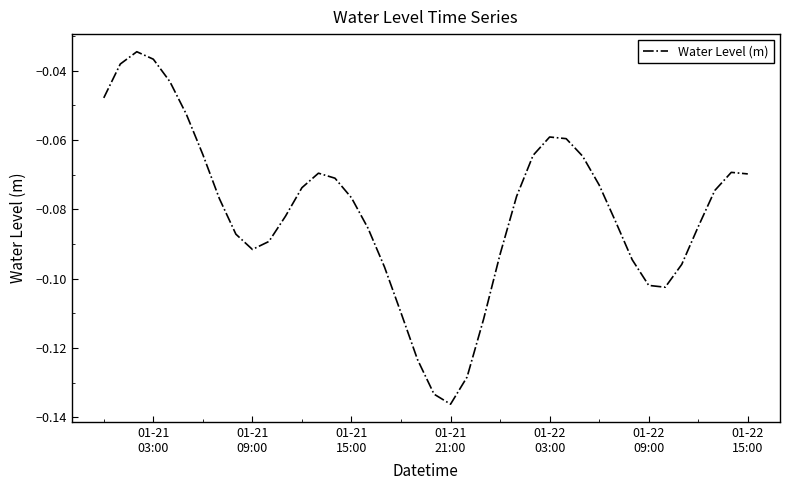

Reading right to left, what are all the values shown in this chart?

-0.1	-0.1	-0.1	-0.1	-0.1	-0.1	-0.1	-0.1	-0.1	-0.1	-0.1	-0.1	-0.1	-0.1	-0.1	-0.1	-0.1	-0.1	-0.1	-0.1	-0.1	-0.1	-0.1	-0.1	-0.1	-0.1	-0.1	-0.1	-0.1	-0.1	-0.1	-0.1	-0.1	-0.1	-0.1	-0.0	-0.0	-0.0	-0.0	-0.0